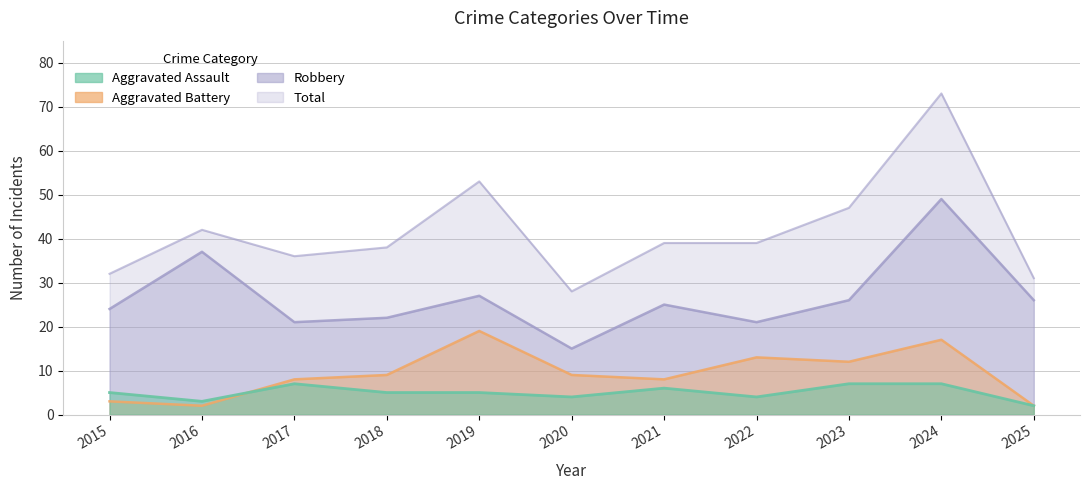

What is the approximate value of Total at 2025?

31